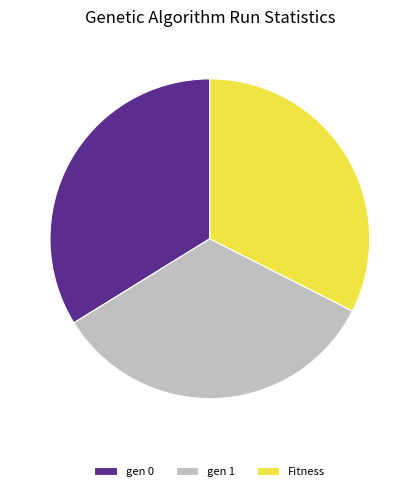

Which slice is the smallest?

Fitness